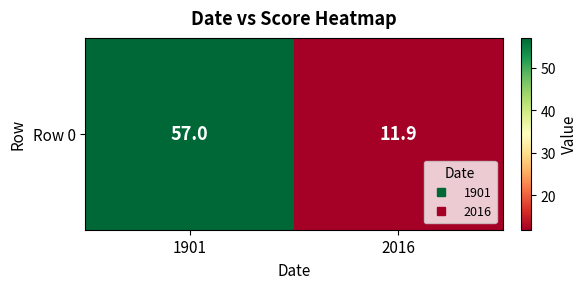

What is the average value?

34.5